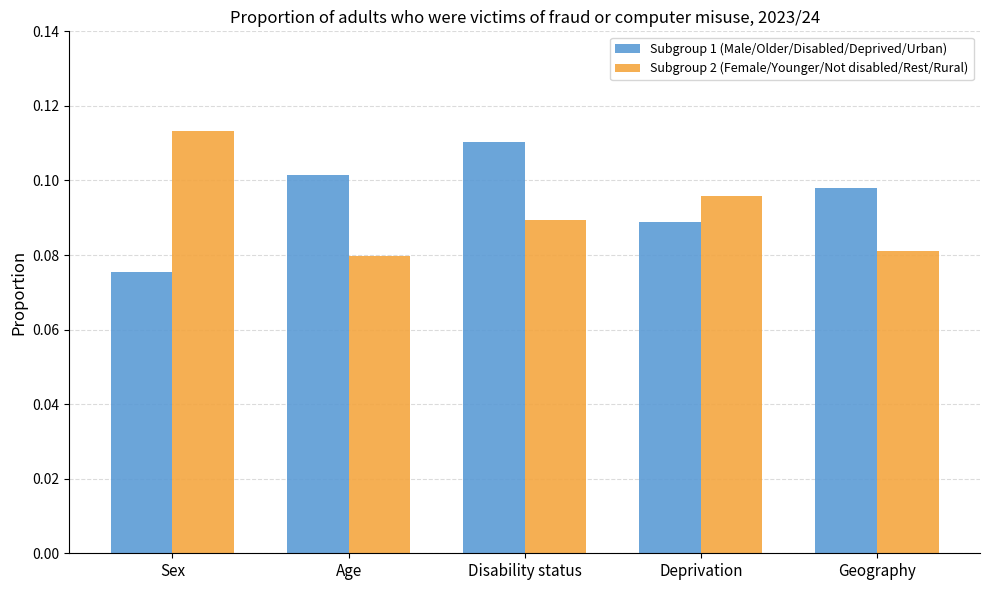

List the labels in order of Subgroup 1 (Male/Older/Disabled/Deprived/Urban) value, largest first.

Disability status, Age, Geography, Deprivation, Sex